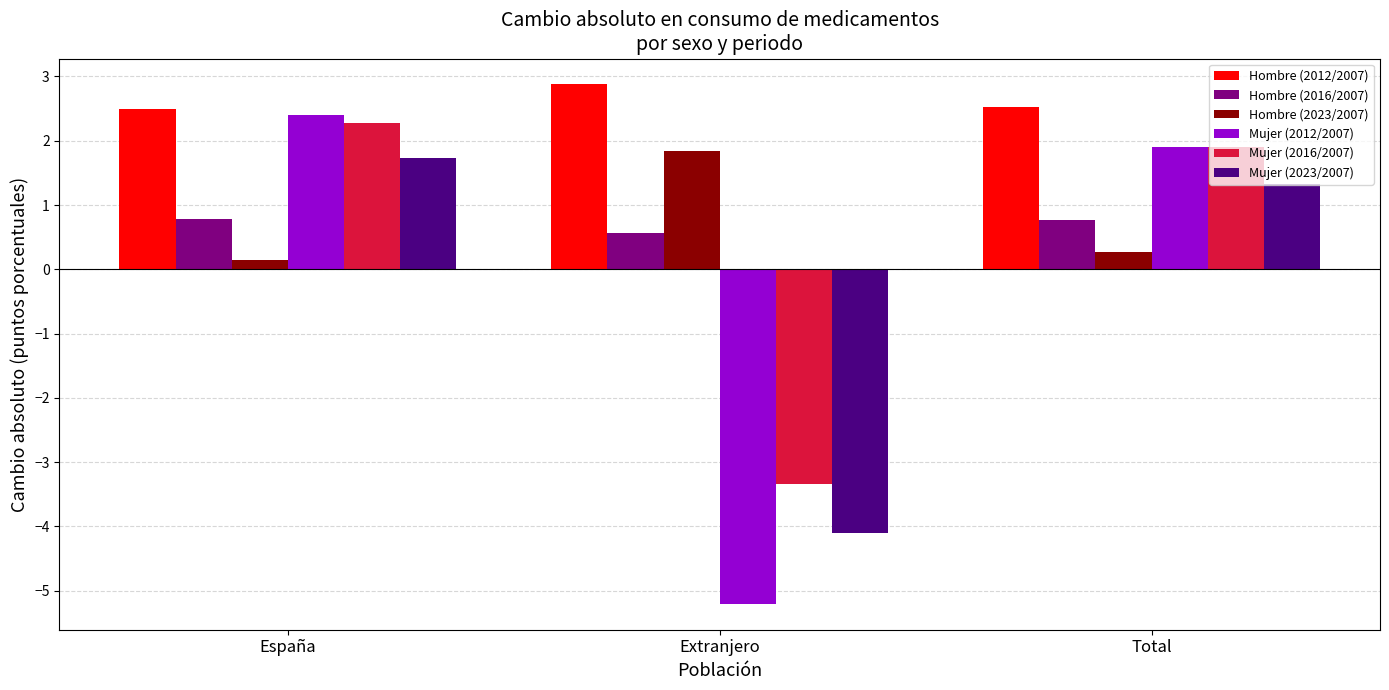

What value does the Hombre (2023/2007) series have at Extranjero?

1.8